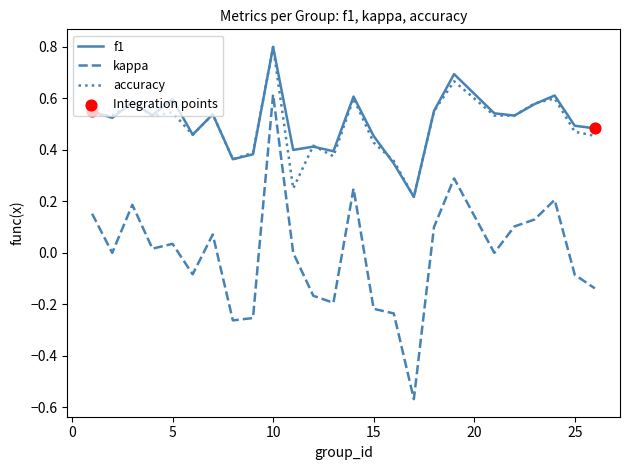

What is the maximum value shown in the chart?

0.8